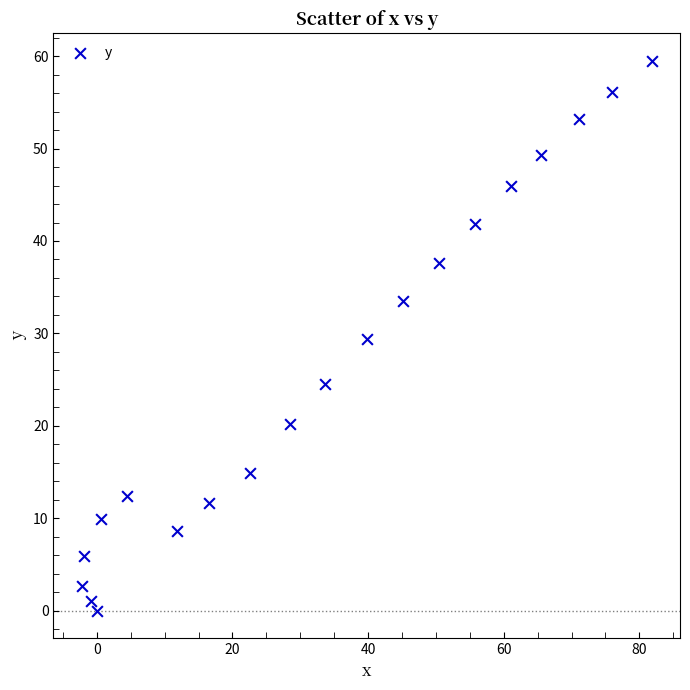

What is the range of Y values (max minus min)?

59.5